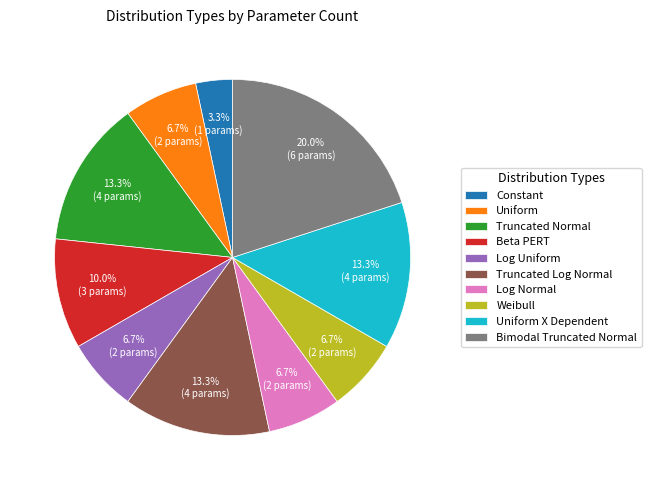

What percentage do Constant and Log Uniform together represent?

10.0%